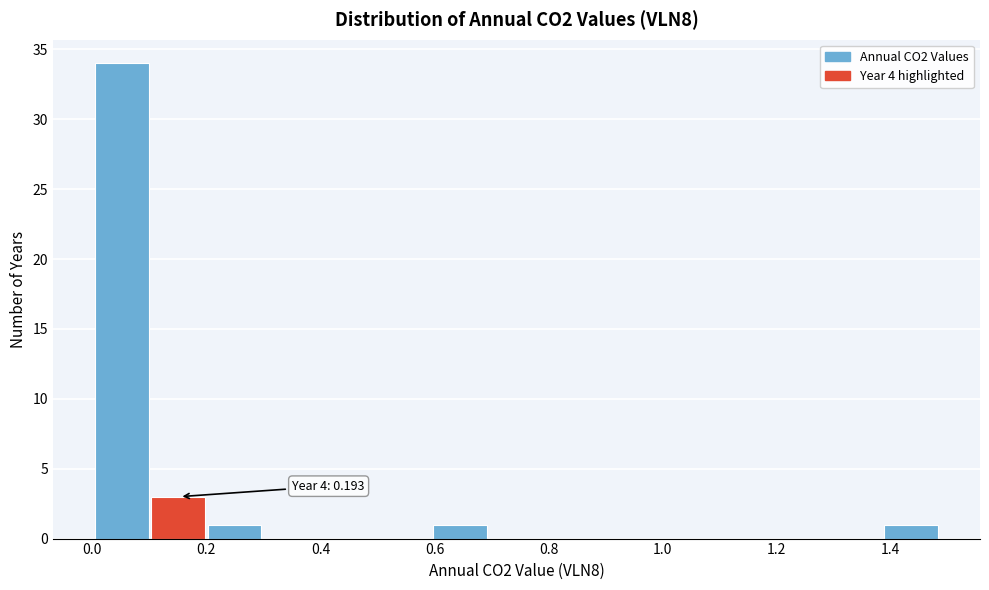

Which range on the x-axis has the tallest bar?

0.00 to 0.10